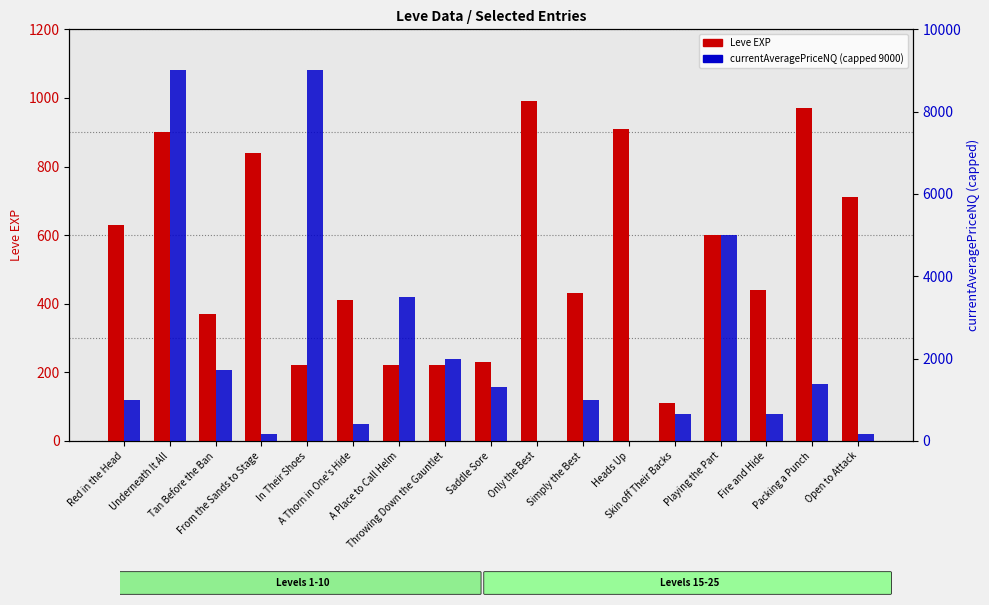

Rank the categories by Leve EXP value from highest to lowest.

Only the Best, Packing a Punch, Heads Up, Underneath It All, From the Sands to Stage, Open to Attack, Red in the Head, Playing the Part, Fire and Hide, Simply the Best, A Thorn in One's Hide, Tan Before the Ban, Saddle Sore, In Their Shoes, A Place to Call Helm, Throwing Down the Gauntlet, Skin off Their Backs